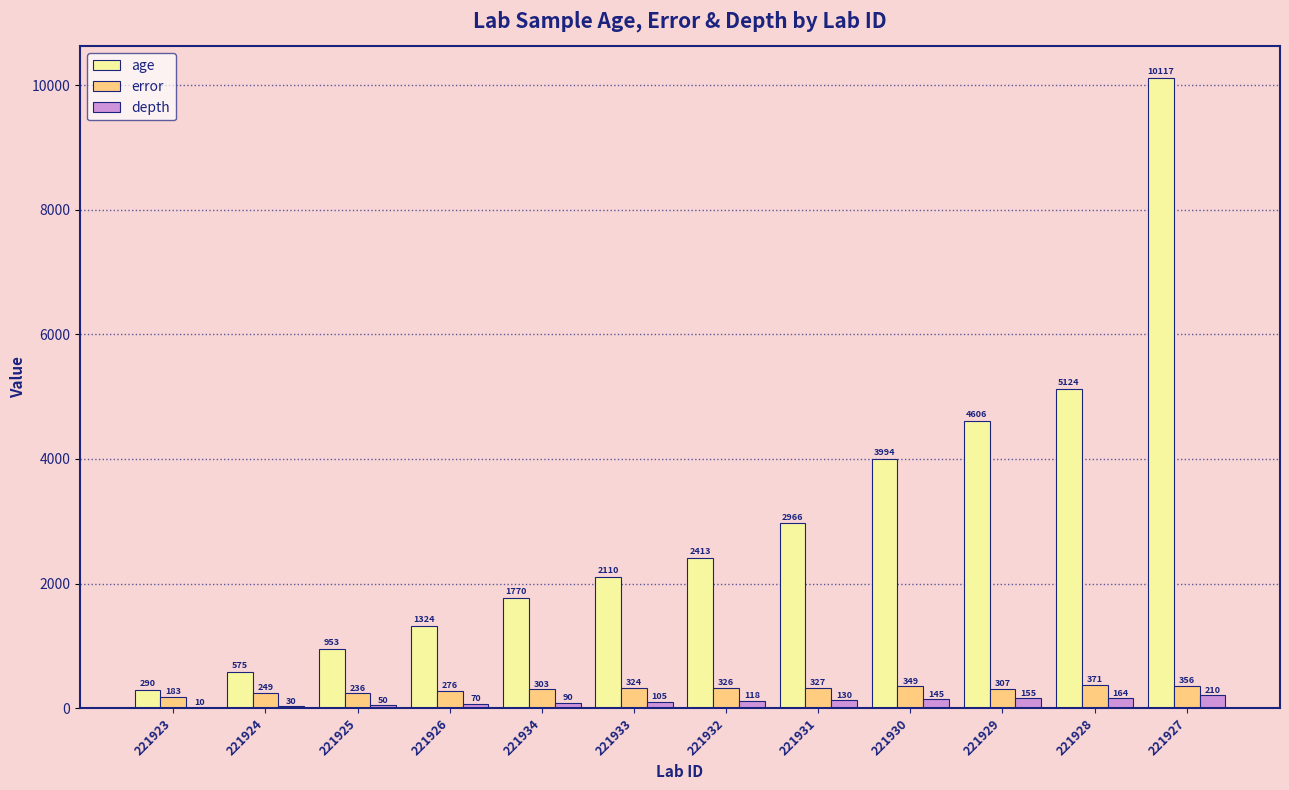

How many data points does each series have?

12